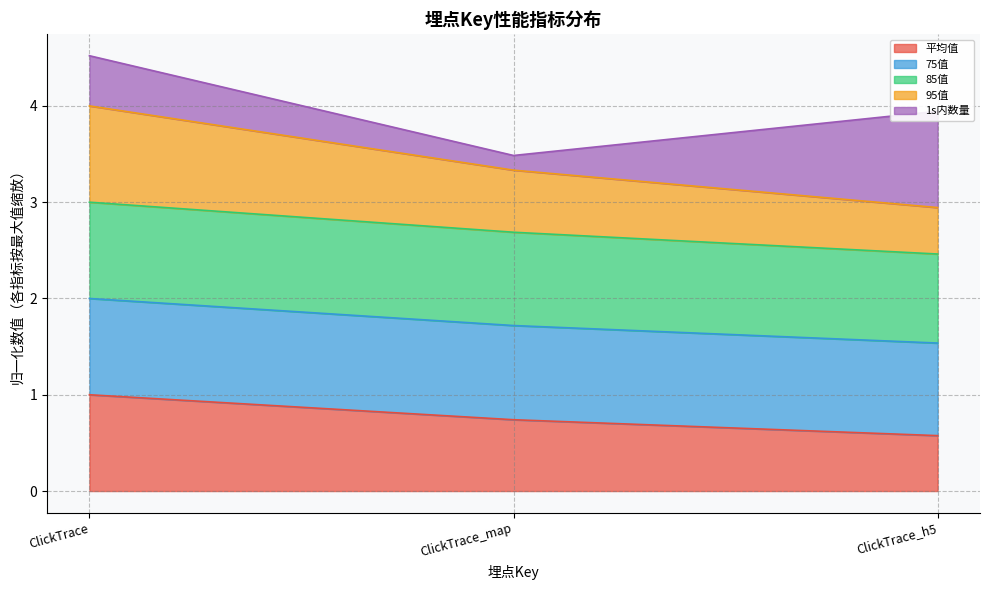

At which category is the sum across all series the highest?

ClickTrace